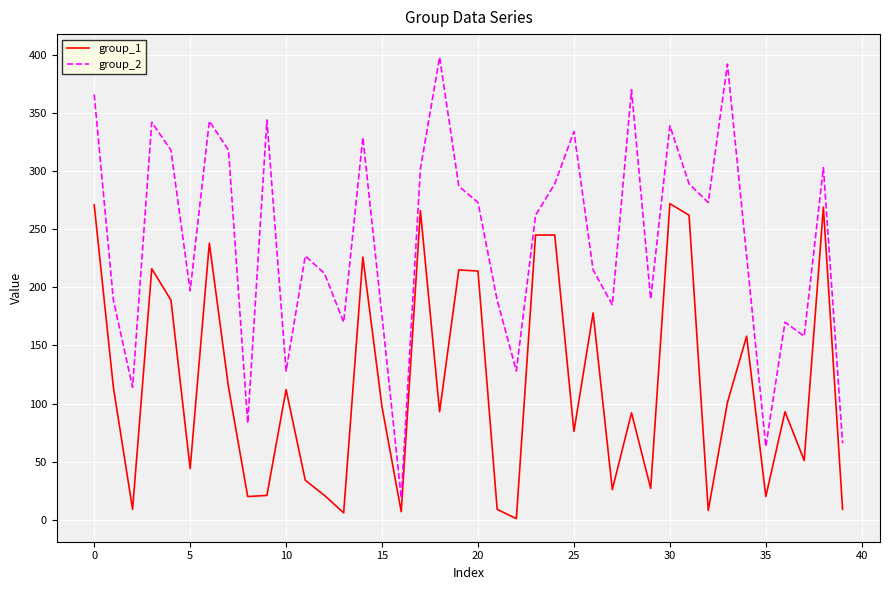

Which series has the largest range (max minus min)?

group_2